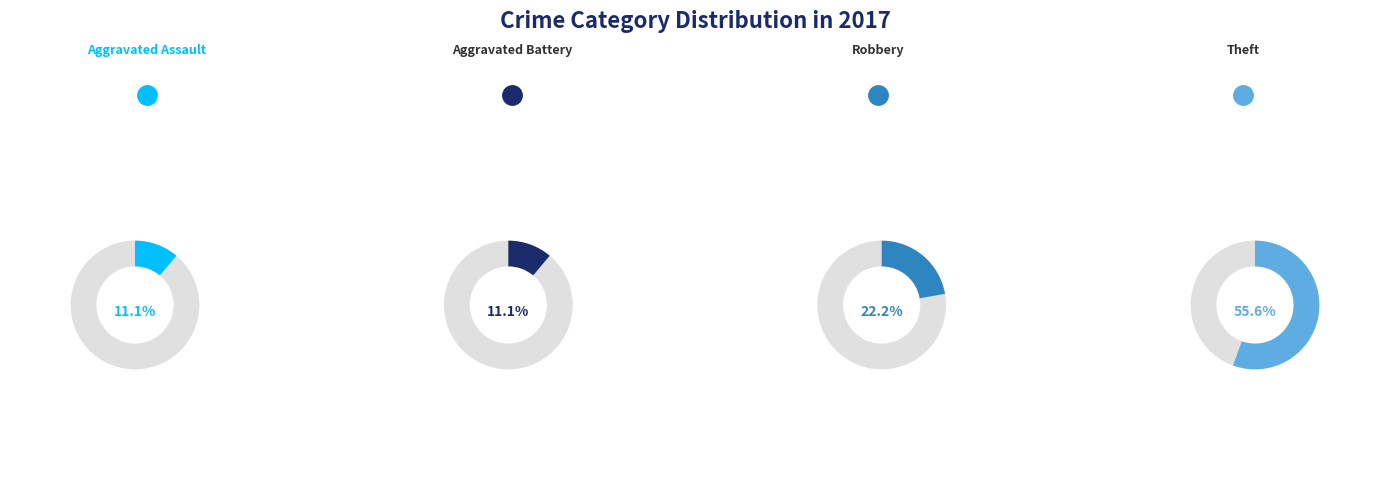

What is the change in value from Aggravated Assault to Theft?

+4